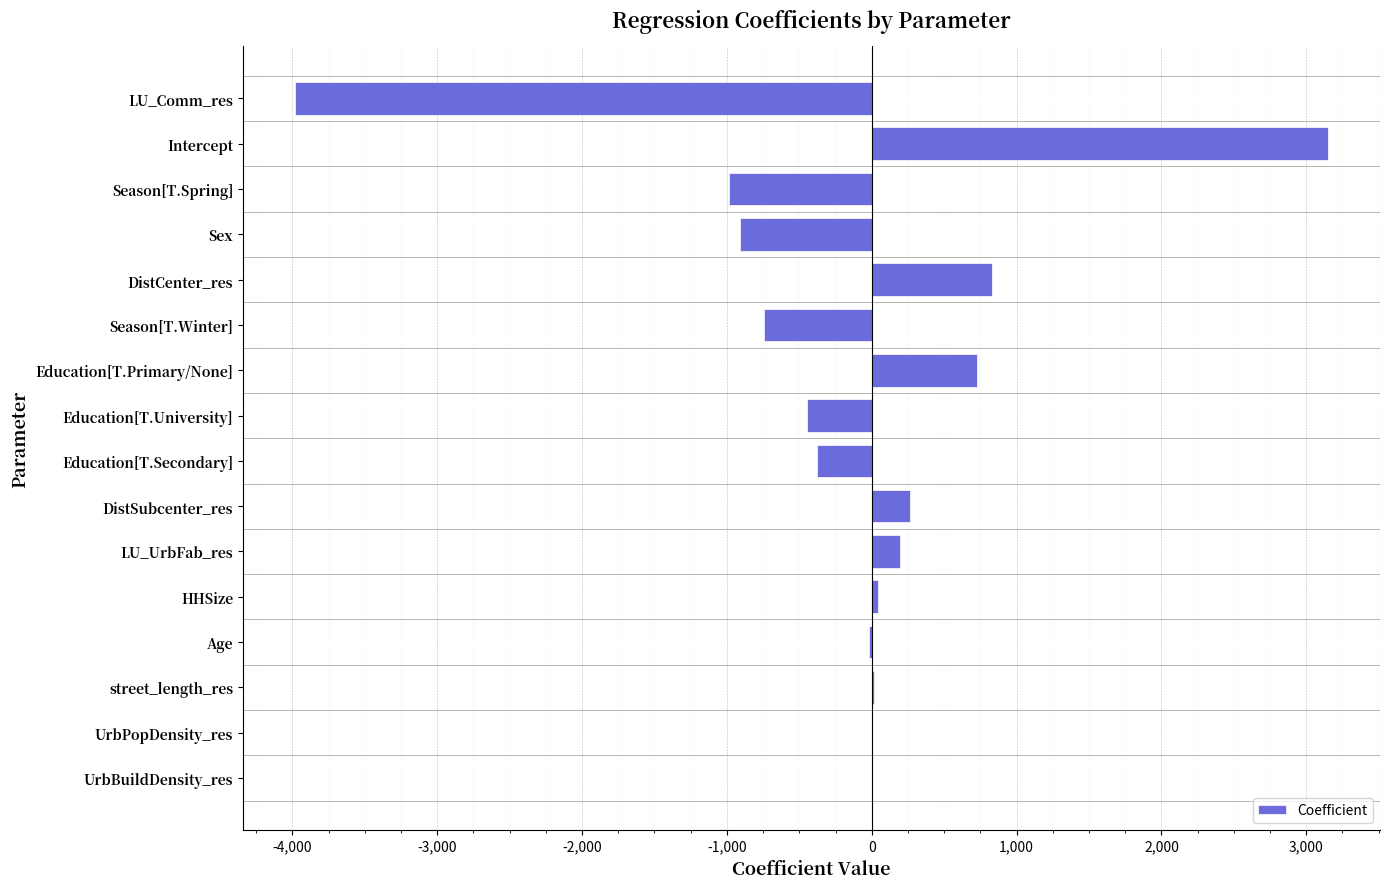

True or false: the data shows -907.2 at Sex.

True